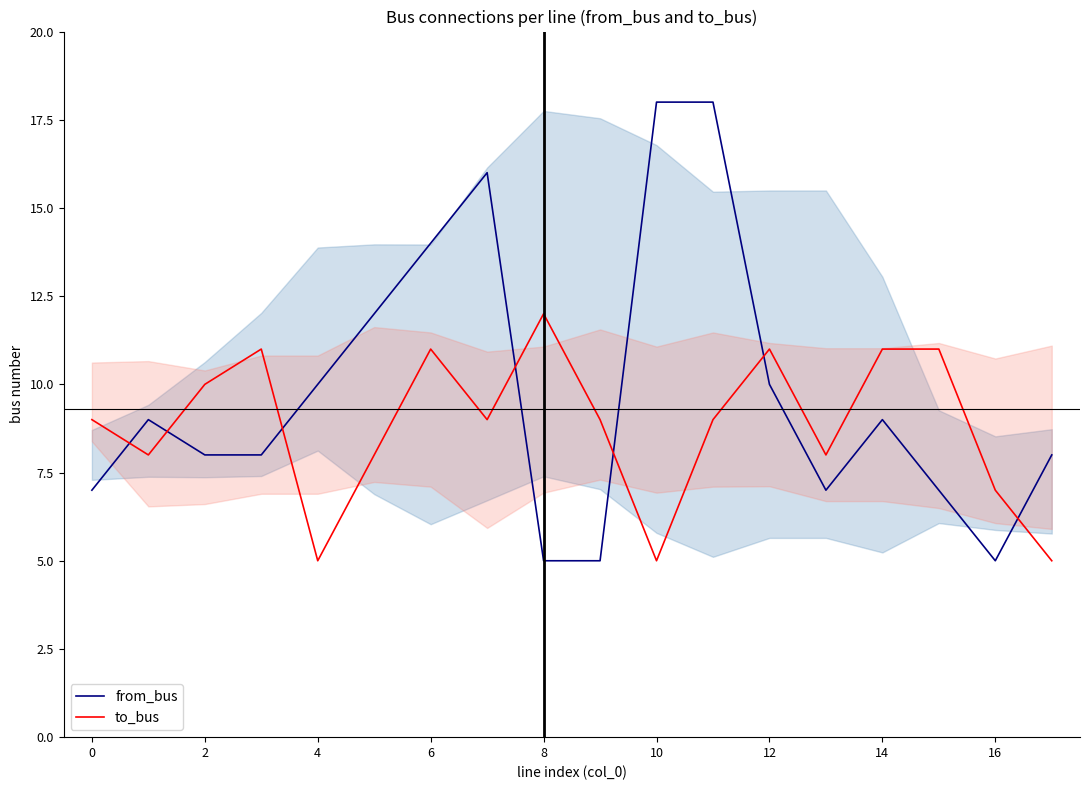

What is the value of the to_bus point at the 14th from the left?

8